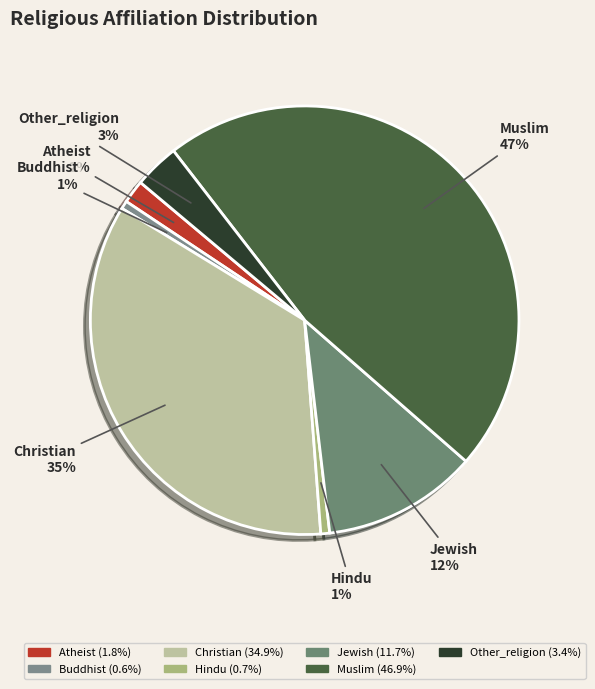

How many slices are in this pie chart?

7